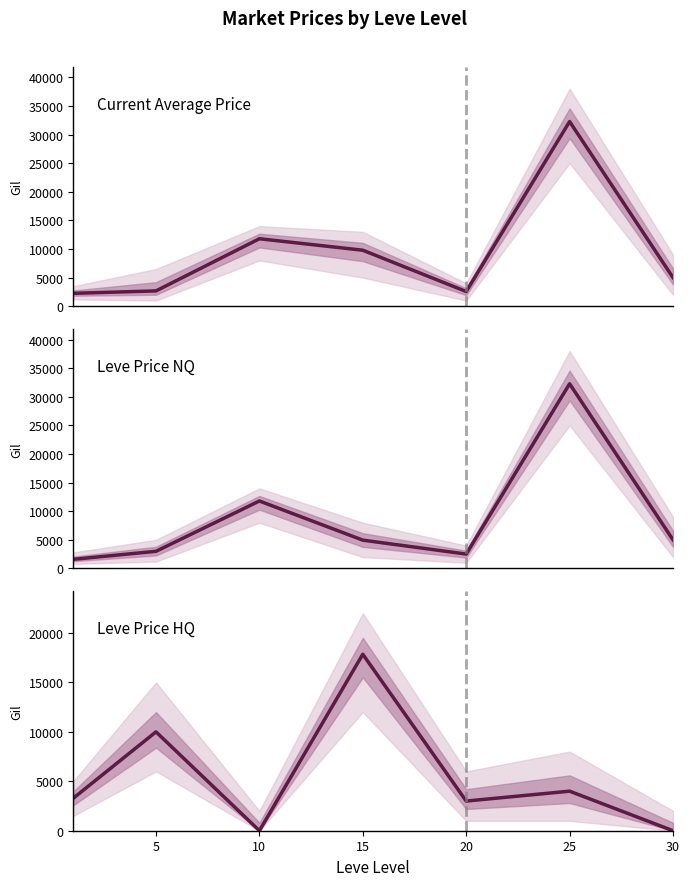

What is the value of the currentAveragePrice point at the 7th from the left?

5001.0